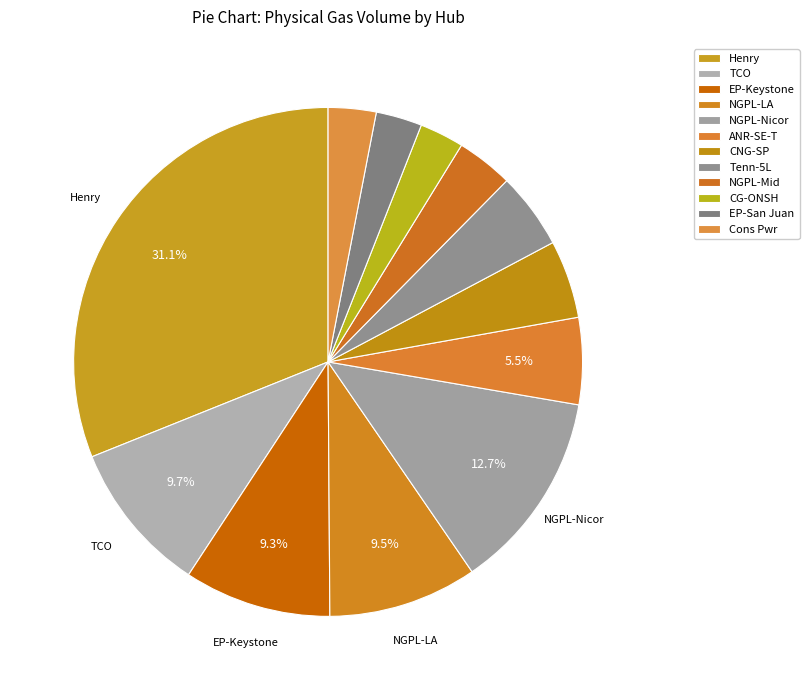

What is the smallest slice in the pie chart?

CG-ONSH